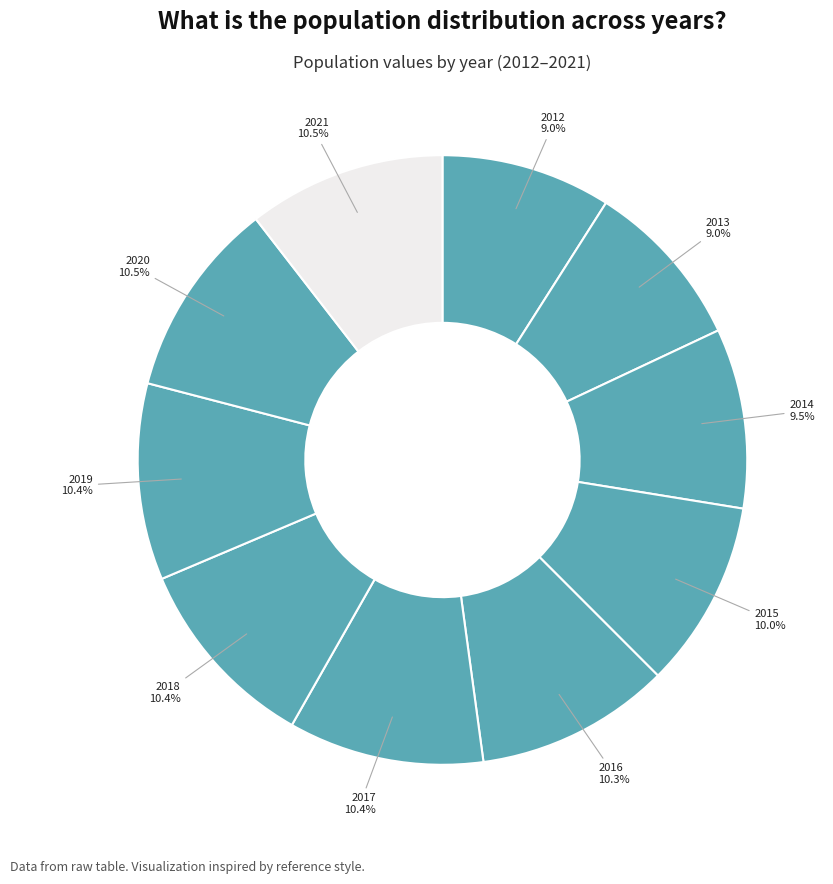

To the nearest percent, what is the average slice percentage?

10%